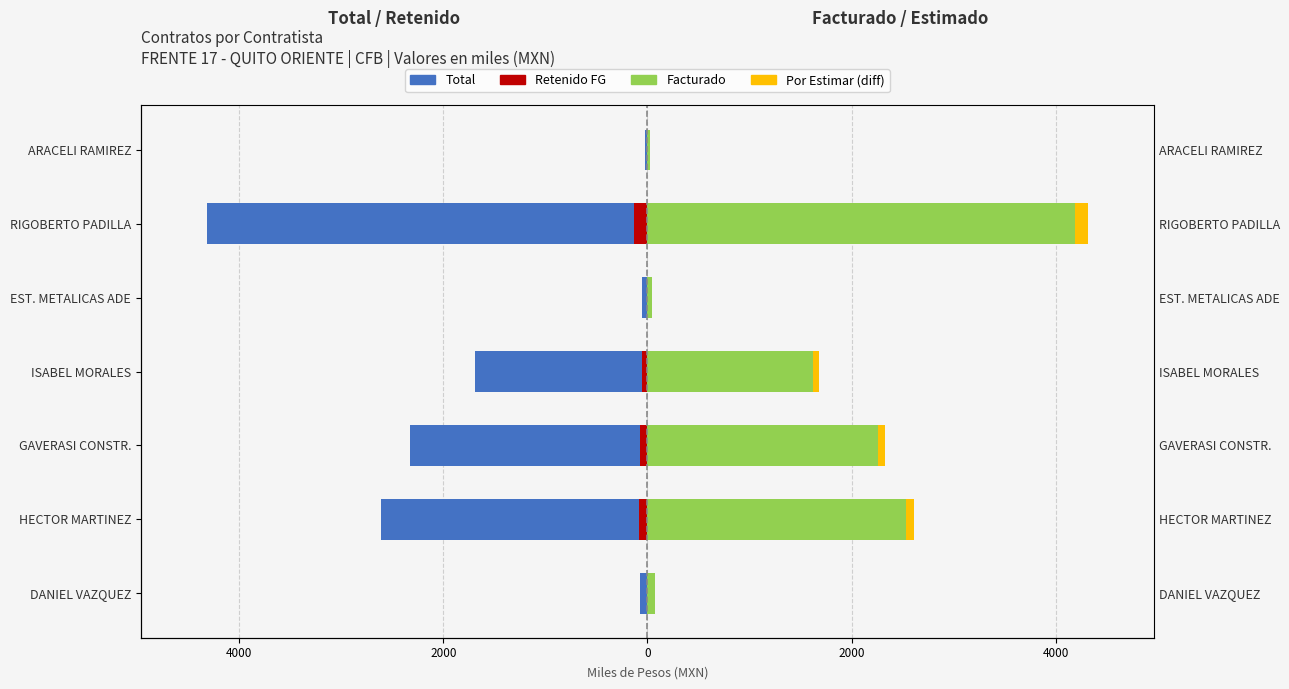

How many series are shown in this chart?

4